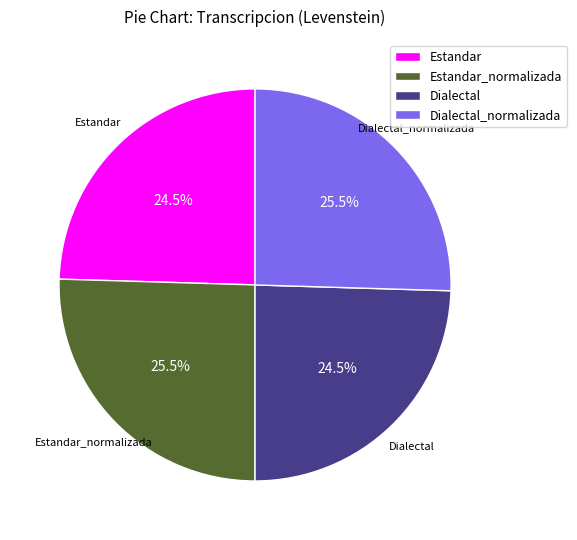

To the nearest percent, what is the average slice percentage?

25%